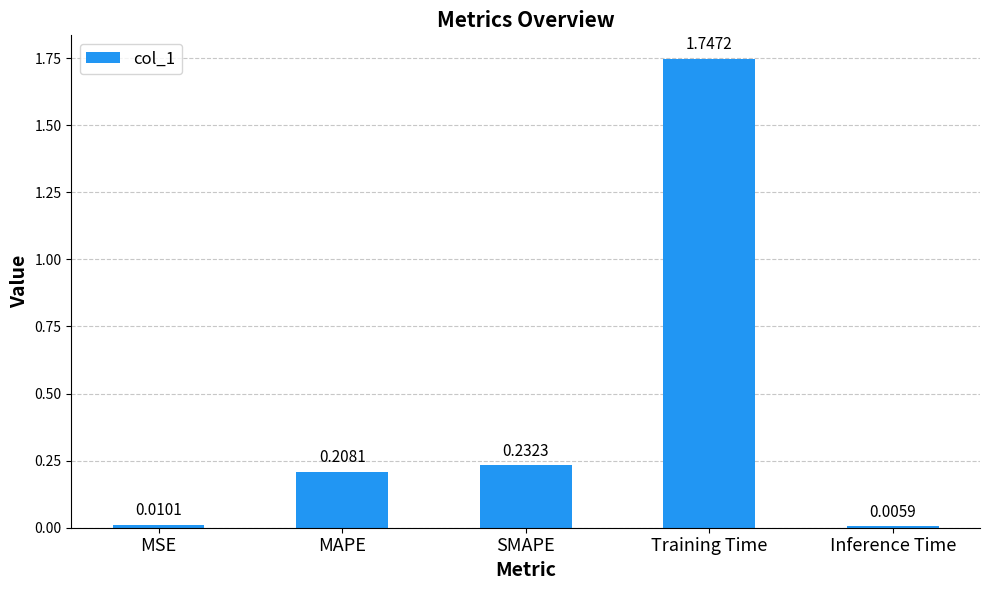

List the labels in order of value, smallest first.

Inference Time, MSE, MAPE, SMAPE, Training Time